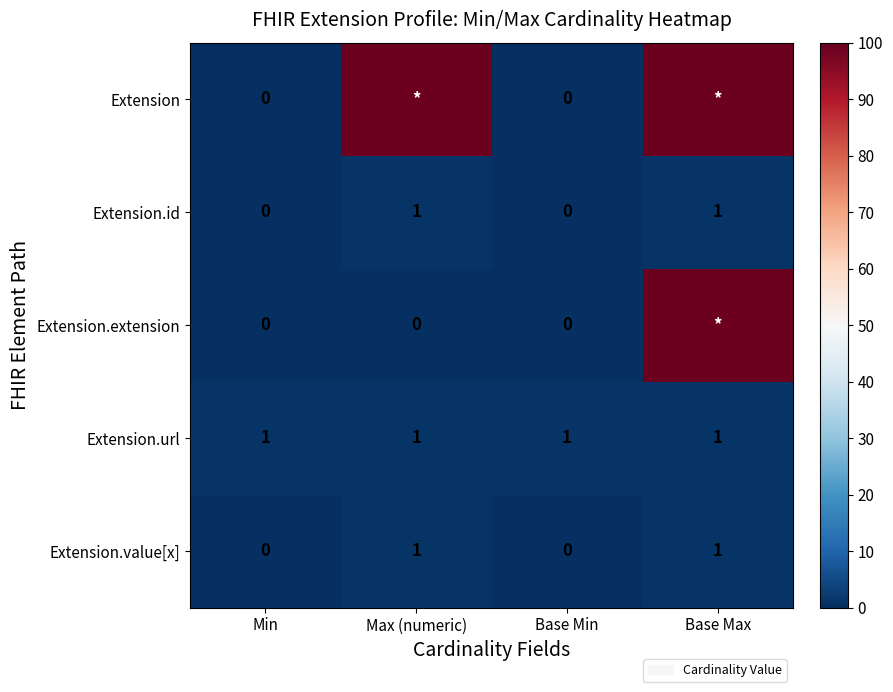

How many categories are shown in the chart?

4